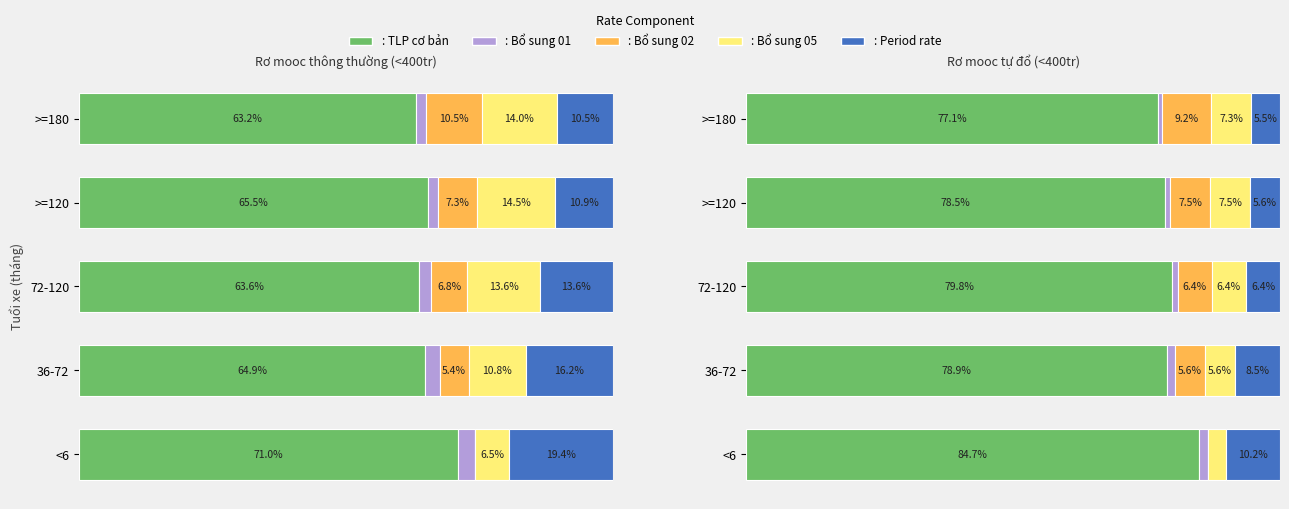

How many distinct data groups are displayed?

5